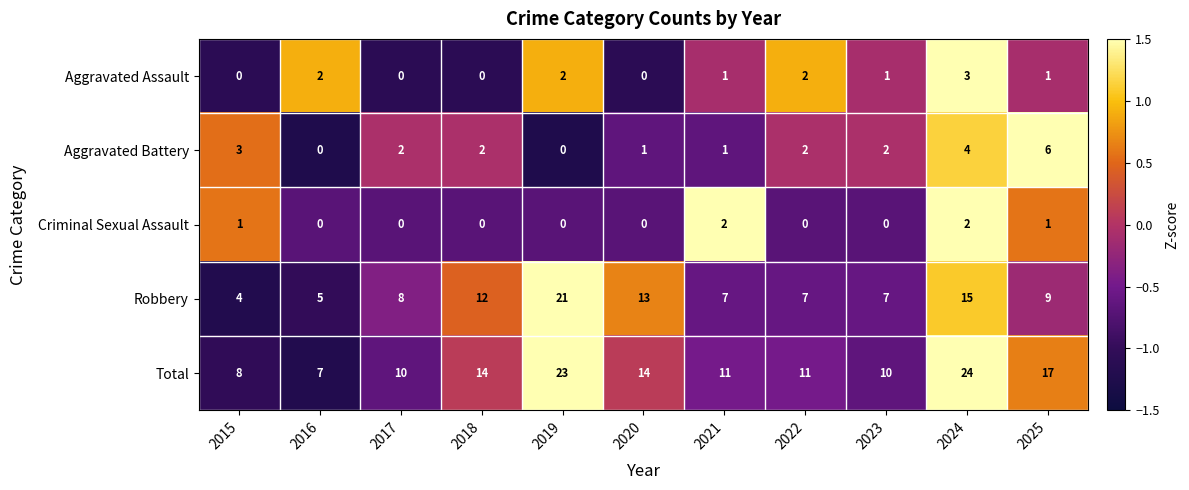

The value of Aggravated Assault at 2024 is 1. True or false?

False